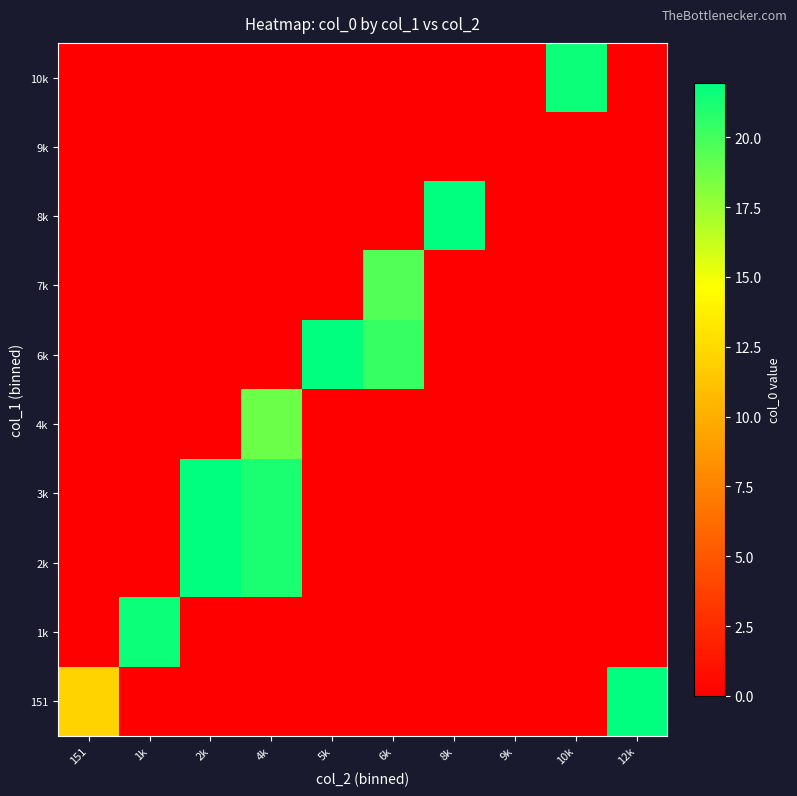

Rank the series at 6k from lowest to highest value.

151, 1k, 2k, 3k, 4k, 8k, 9k, 10k, 7k, 6k